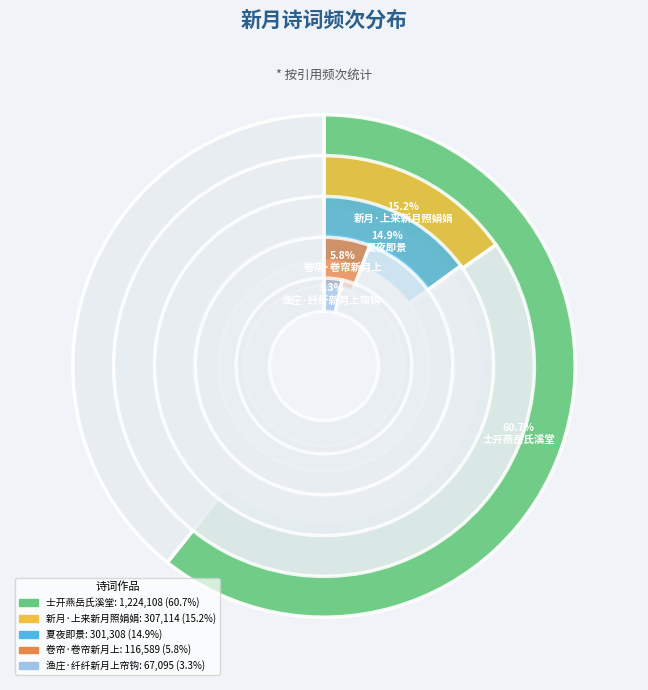

Combined, do 士开燕岳氏溪堂有溪山新月上江海故人同之句邀予及张仲实曹克明同足成之 and 夏夜即景·一钩新月上窗棂 account for over 50%?

Yes